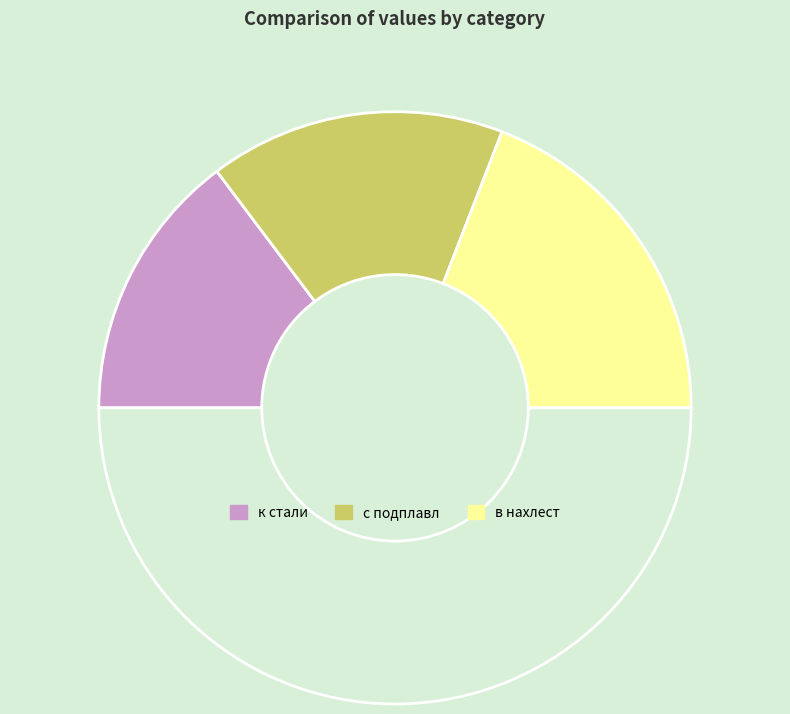

How many slices are in this pie chart?

4